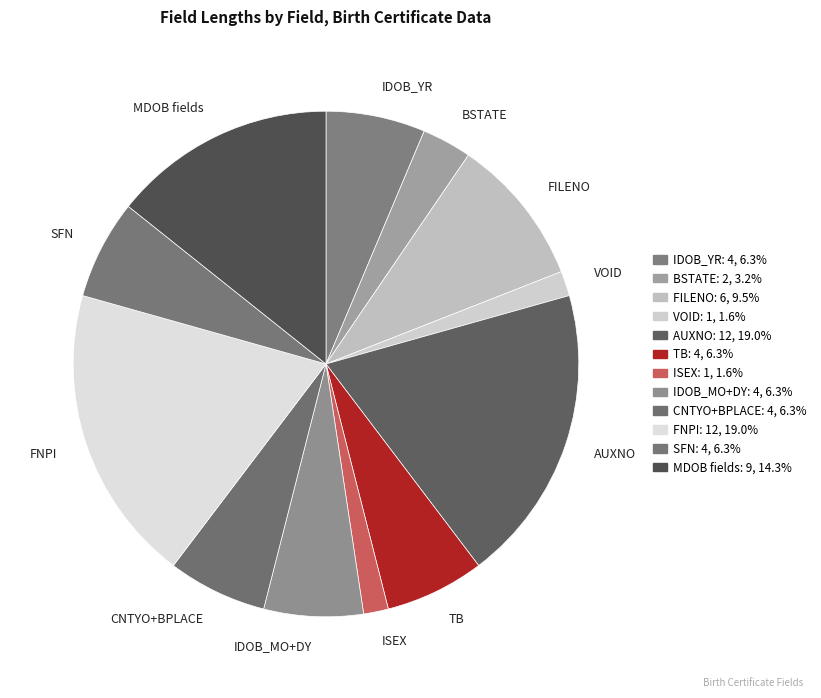

Do ISEX and FNPI together represent more than half of the pie?

No